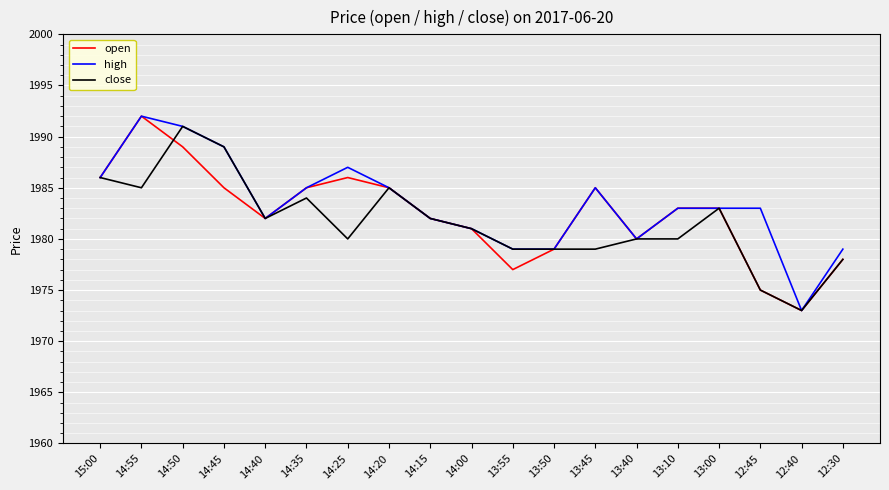

What are all the series names shown in the legend?

open, high, close